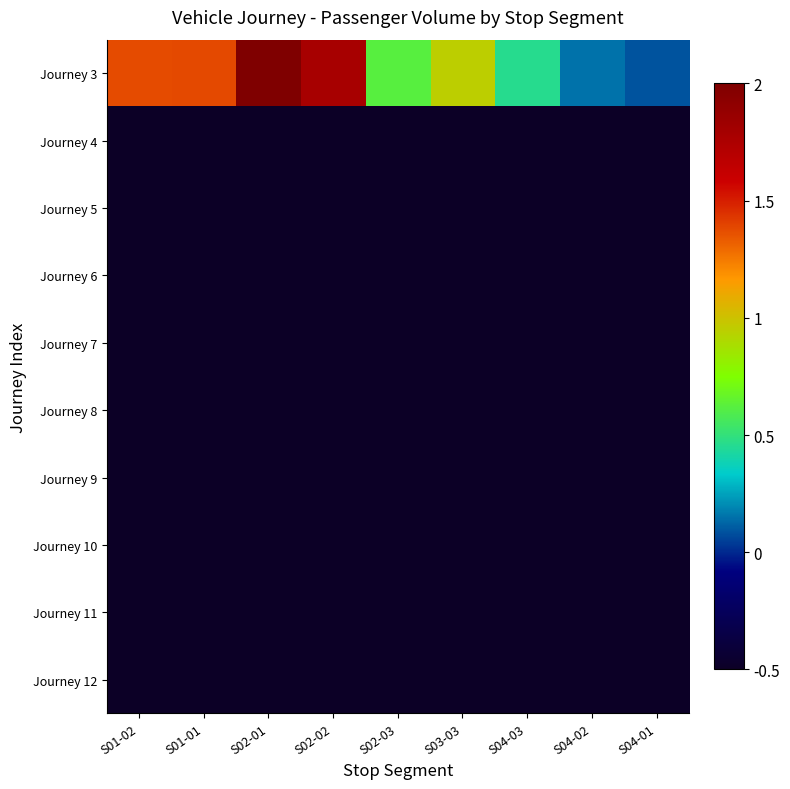

Reading right to left, what are all the values shown in this chart?

Journey 3: S04-01=0.1	S04-02=0.1	S04-03=0.5	S03-03=0.9	S02-03=0.6	S02-02=1.8	S02-01=2.0	S01-01=1.4	S01-02=1.4
Journey 4: S04-01=-0.5	S04-02=-0.5	S04-03=-0.5	S03-03=-0.5	S02-03=-0.5	S02-02=-0.5	S02-01=-0.5	S01-01=-0.5	S01-02=-0.5
Journey 5: S04-01=-0.5	S04-02=-0.5	S04-03=-0.5	S03-03=-0.5	S02-03=-0.5	S02-02=-0.5	S02-01=-0.5	S01-01=-0.5	S01-02=-0.5
Journey 6: S04-01=-0.5	S04-02=-0.5	S04-03=-0.5	S03-03=-0.5	S02-03=-0.5	S02-02=-0.5	S02-01=-0.5	S01-01=-0.5	S01-02=-0.5
Journey 7: S04-01=-0.5	S04-02=-0.5	S04-03=-0.5	S03-03=-0.5	S02-03=-0.5	S02-02=-0.5	S02-01=-0.5	S01-01=-0.5	S01-02=-0.5
Journey 8: S04-01=-0.5	S04-02=-0.5	S04-03=-0.5	S03-03=-0.5	S02-03=-0.5	S02-02=-0.5	S02-01=-0.5	S01-01=-0.5	S01-02=-0.5
Journey 9: S04-01=-0.5	S04-02=-0.5	S04-03=-0.5	S03-03=-0.5	S02-03=-0.5	S02-02=-0.5	S02-01=-0.5	S01-01=-0.5	S01-02=-0.5
Journey 10: S04-01=-0.5	S04-02=-0.5	S04-03=-0.5	S03-03=-0.5	S02-03=-0.5	S02-02=-0.5	S02-01=-0.5	S01-01=-0.5	S01-02=-0.5
Journey 11: S04-01=-0.5	S04-02=-0.5	S04-03=-0.5	S03-03=-0.5	S02-03=-0.5	S02-02=-0.5	S02-01=-0.5	S01-01=-0.5	S01-02=-0.5
Journey 12: S04-01=-0.5	S04-02=-0.5	S04-03=-0.5	S03-03=-0.5	S02-03=-0.5	S02-02=-0.5	S02-01=-0.5	S01-01=-0.5	S01-02=-0.5